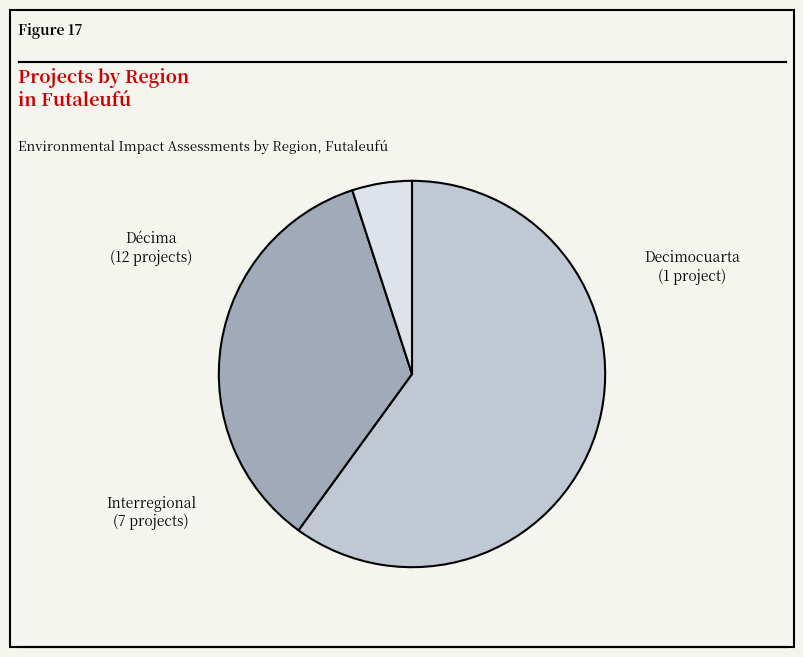

Does Décima represent more than half of the total?

Yes